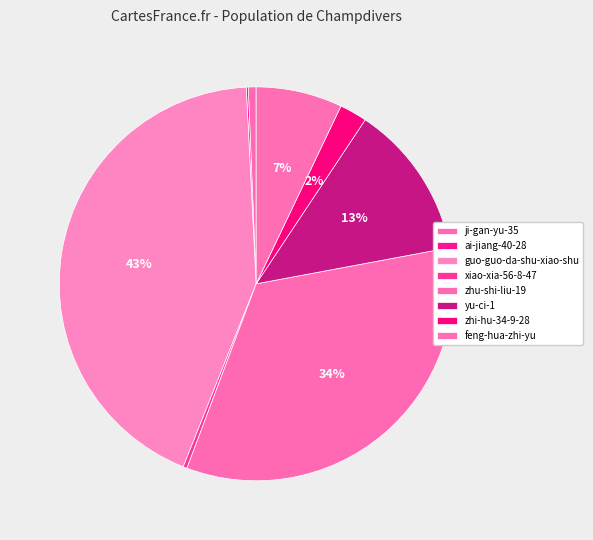

How many segments does this pie chart have?

8